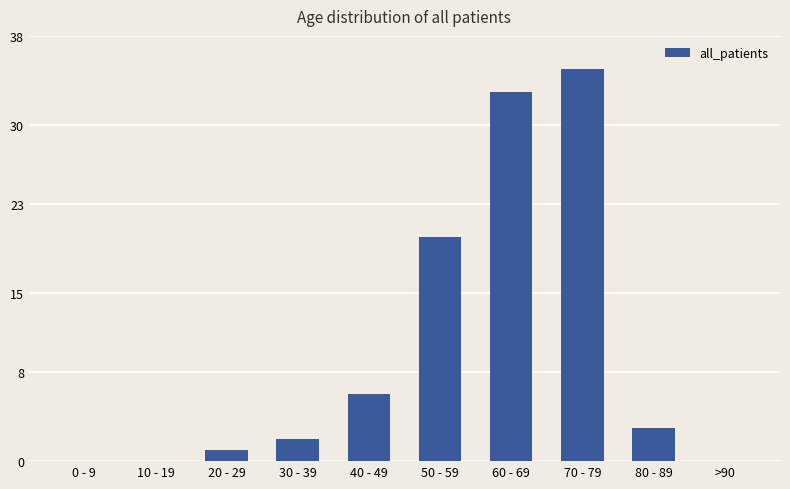

How many distinct data groups are displayed?

1